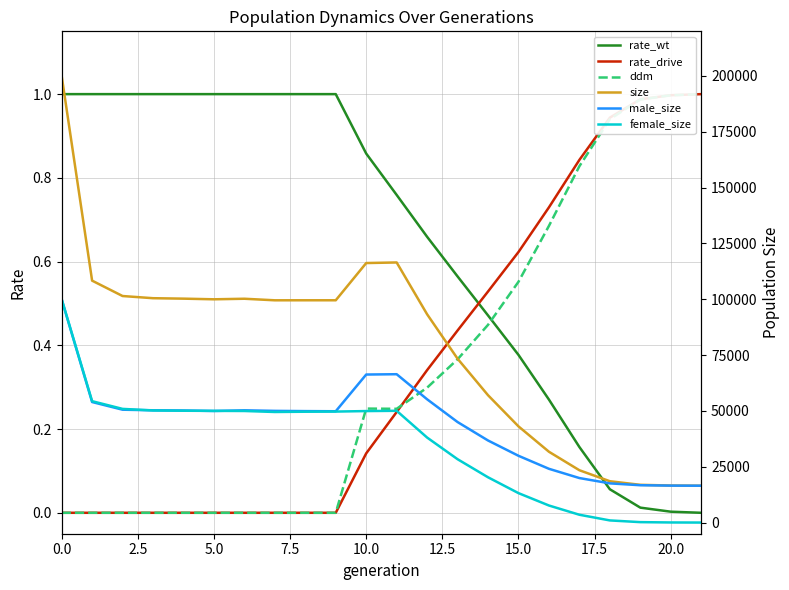

Which series has the largest range (max minus min)?

size